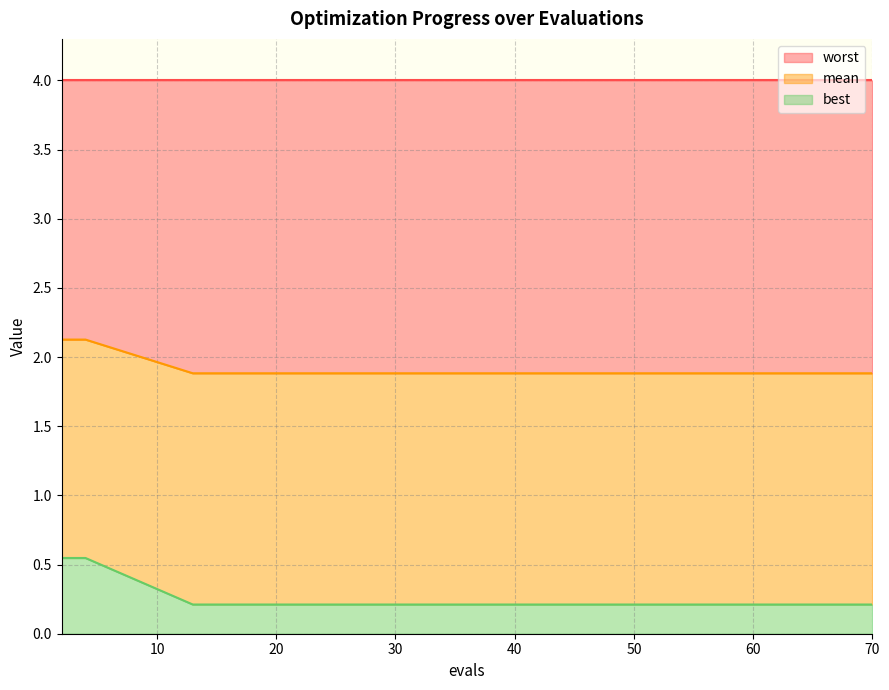

What is the total value across all series at 60?

4.0